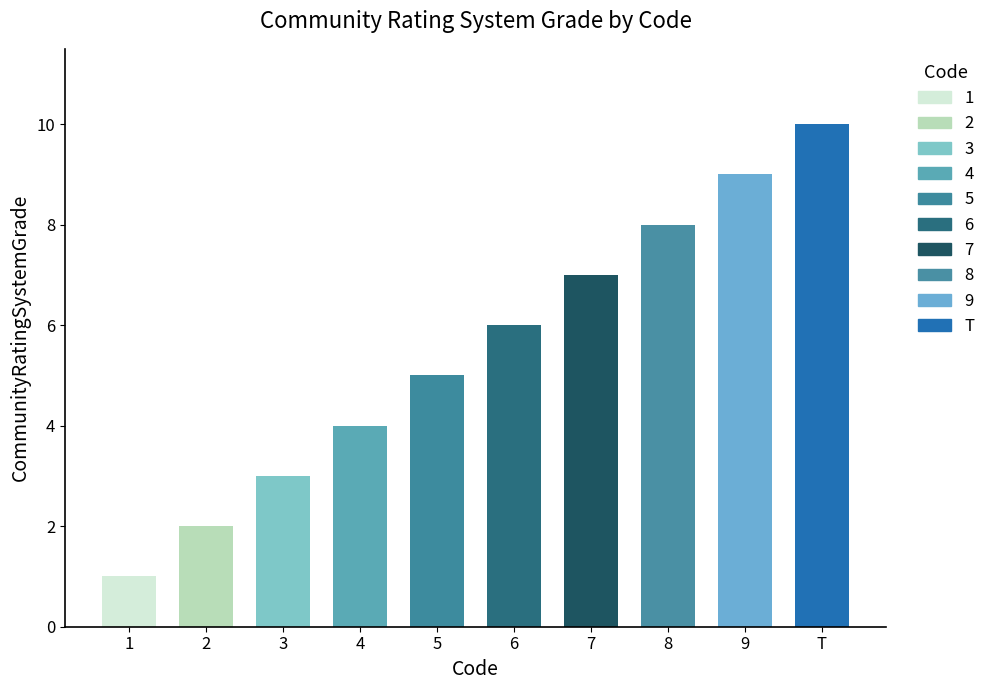

What is the sum of all values?

55